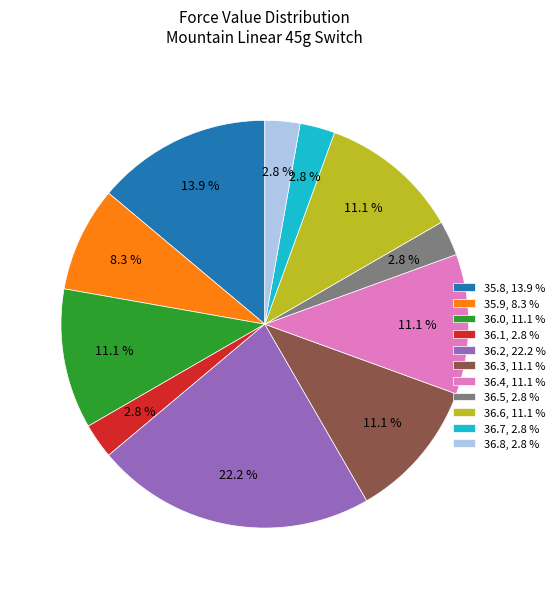

What is the ratio of the value at 36.1, 2.8 % to the value at 36.4, 11.1 %?

0.3